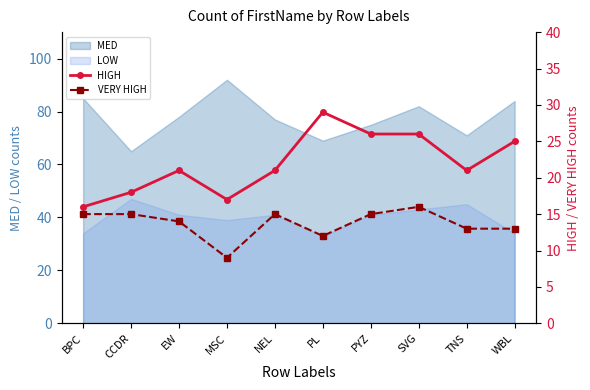

What is the label of the 2nd point from the left?

CCDR